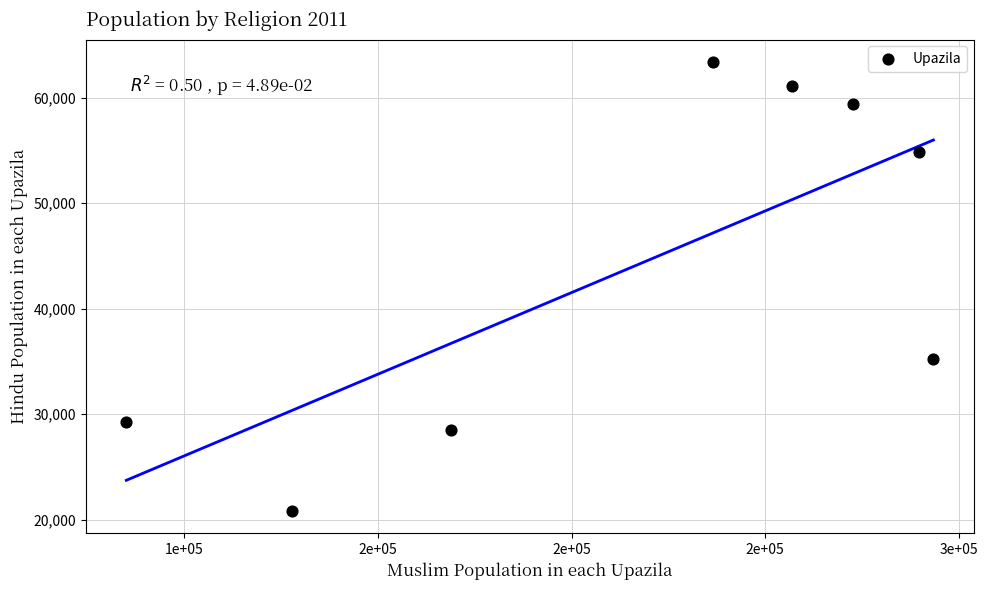

What is the average Y value?

44051